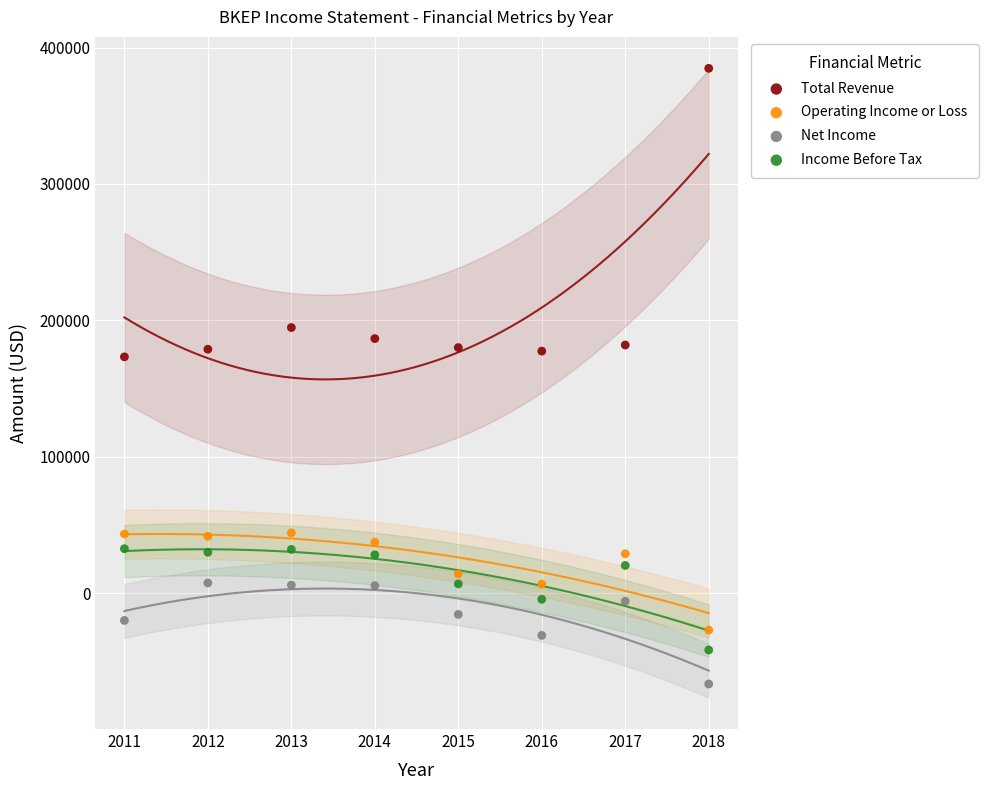

What is the X range (max minus min) for the scatter plot?

7